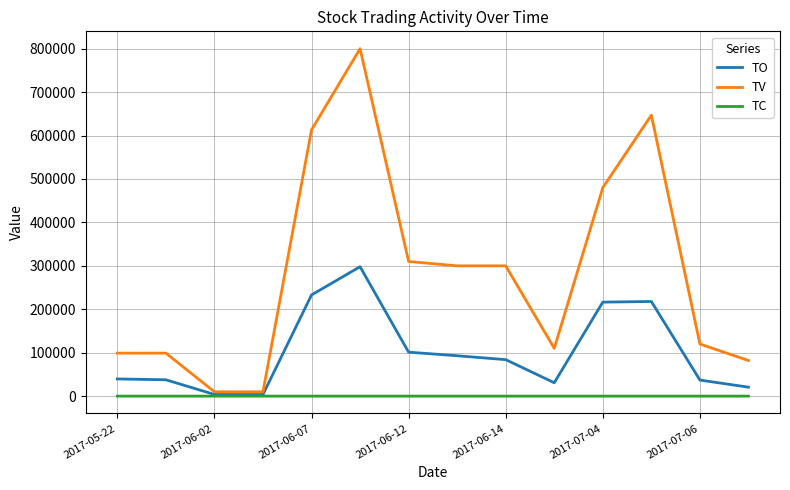

What are all the series names shown in the legend?

TO, TV, TC